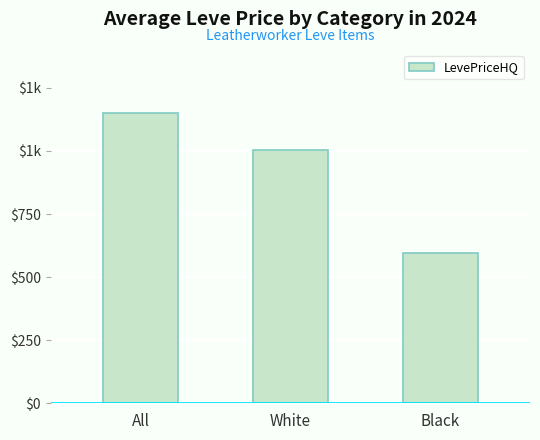

Between All and Black, which is larger?

All